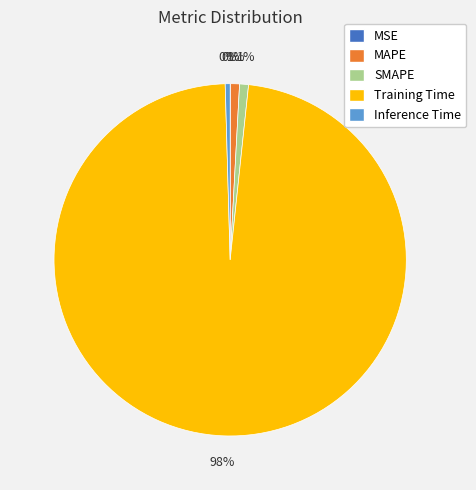

Is the sum of Training Time and SMAPE greater than half?

Yes